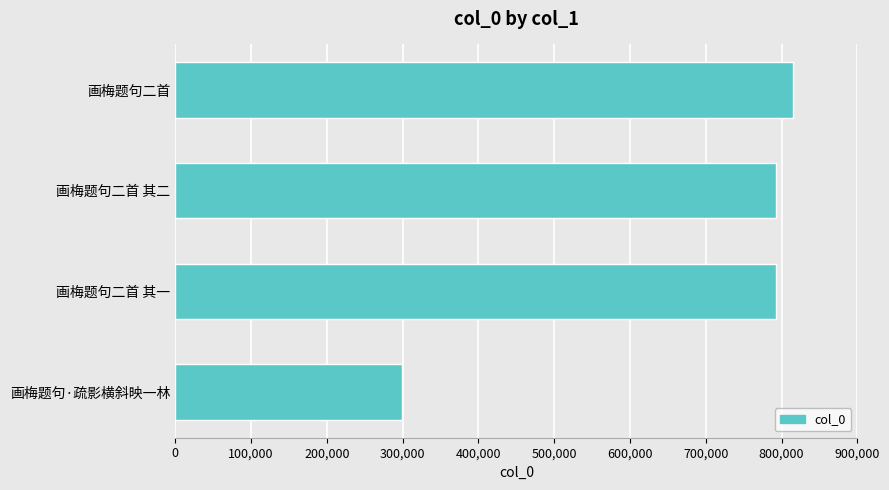

The chart shows a value of 519072 at 画梅题句二首. True or false?

False